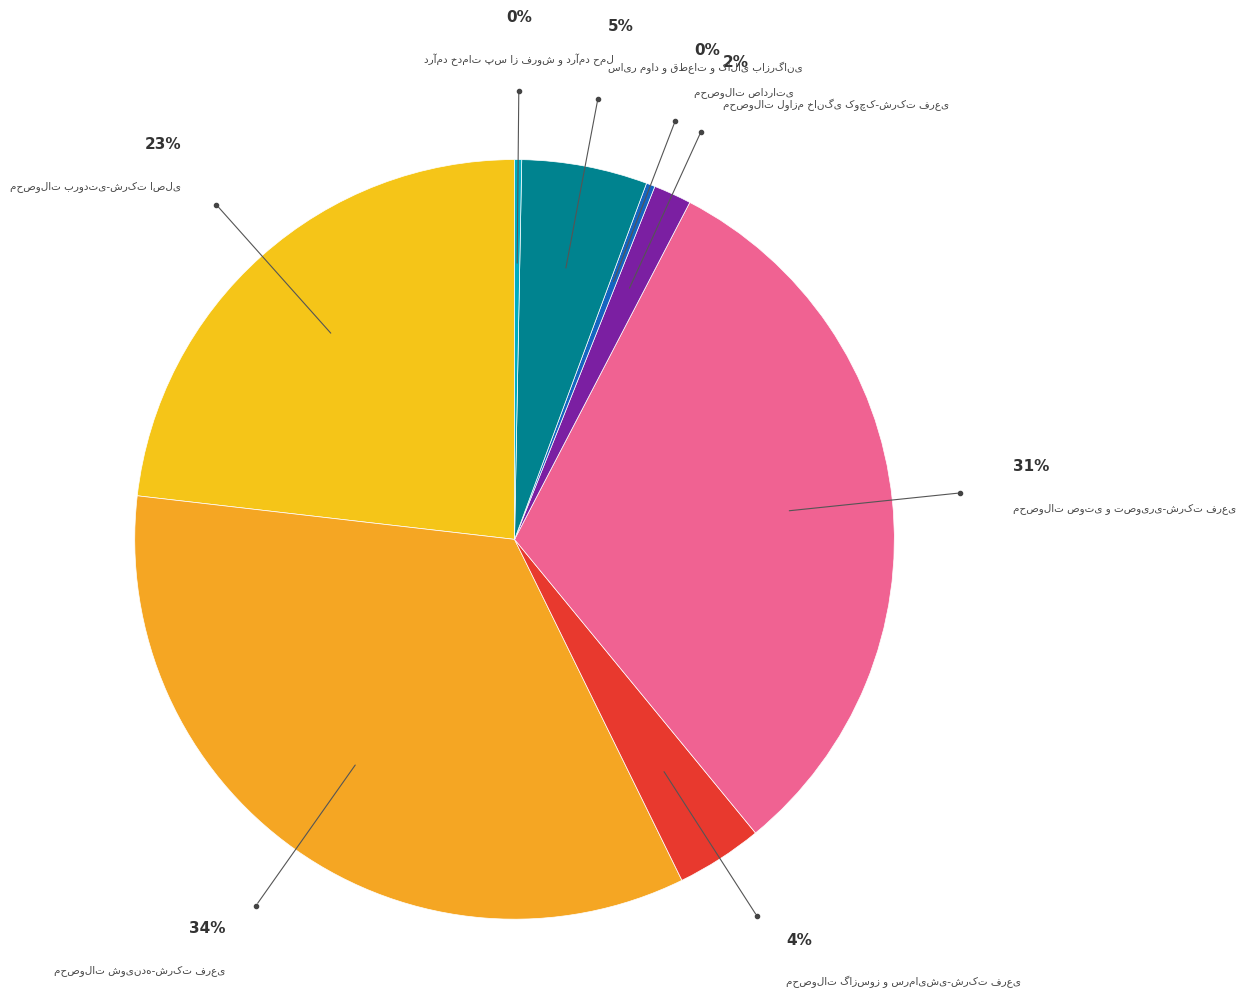

Is the sum of سایر مواد و قطعات و کالای بازرگانی and محصولات لوازم خانگی کوچک-شرکت فرعی greater than half?

No